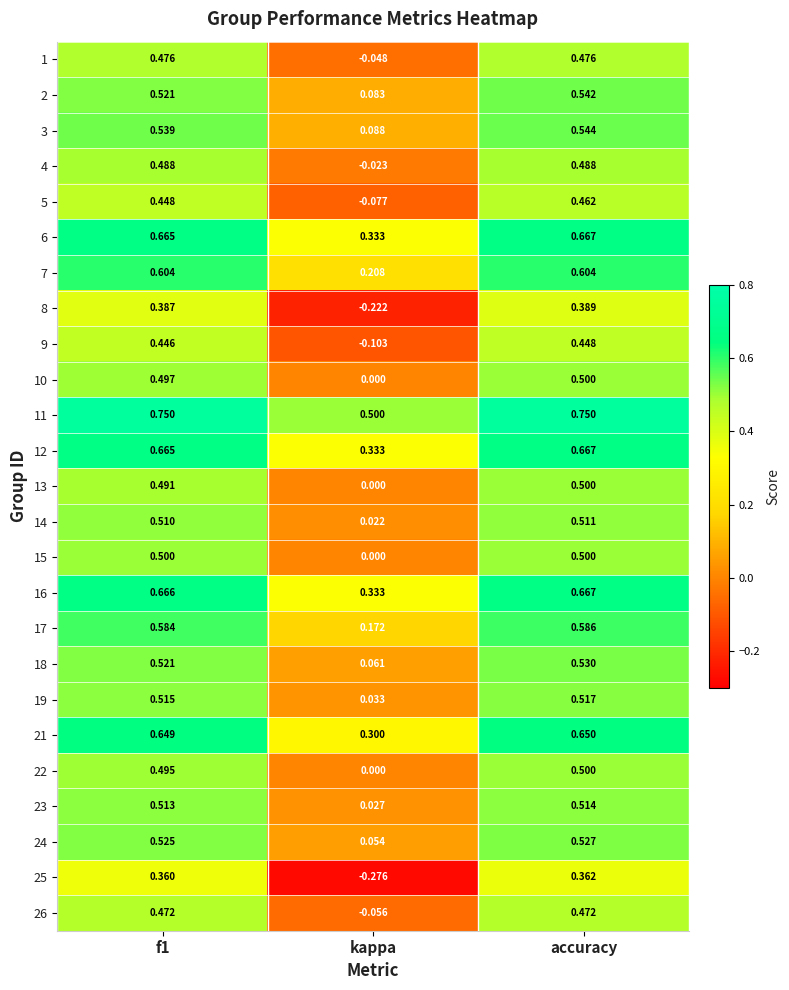

Which series has the largest range (max minus min)?

25